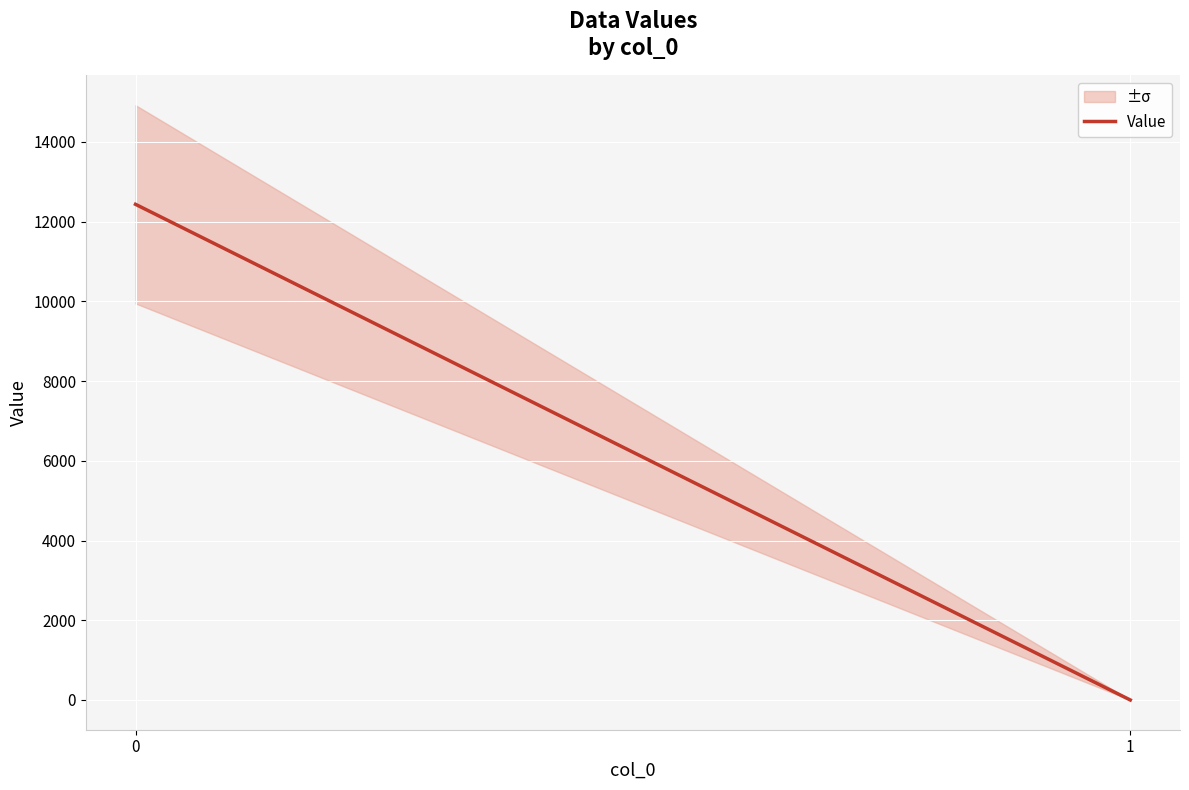

What is the difference between the values at 1 and 0?

12433.7